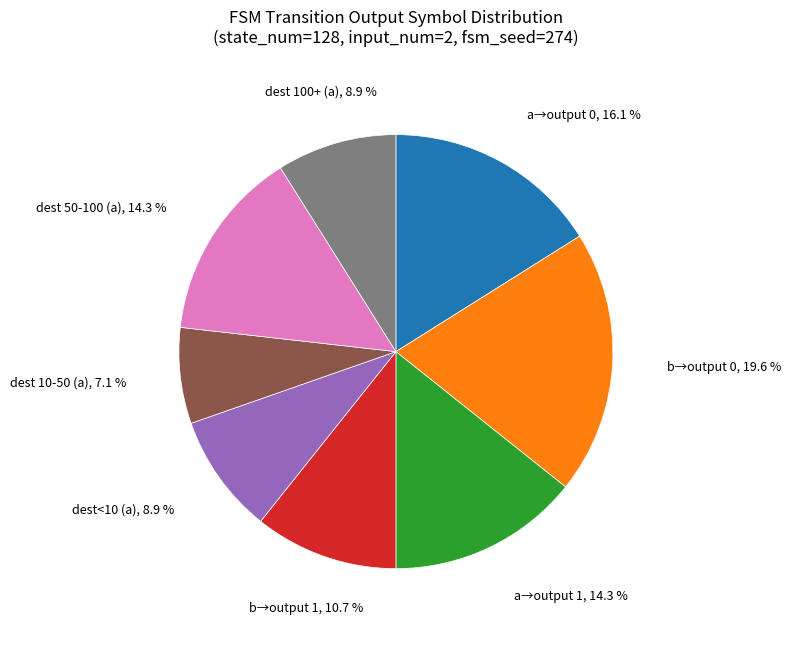

How many segments does this pie chart have?

8